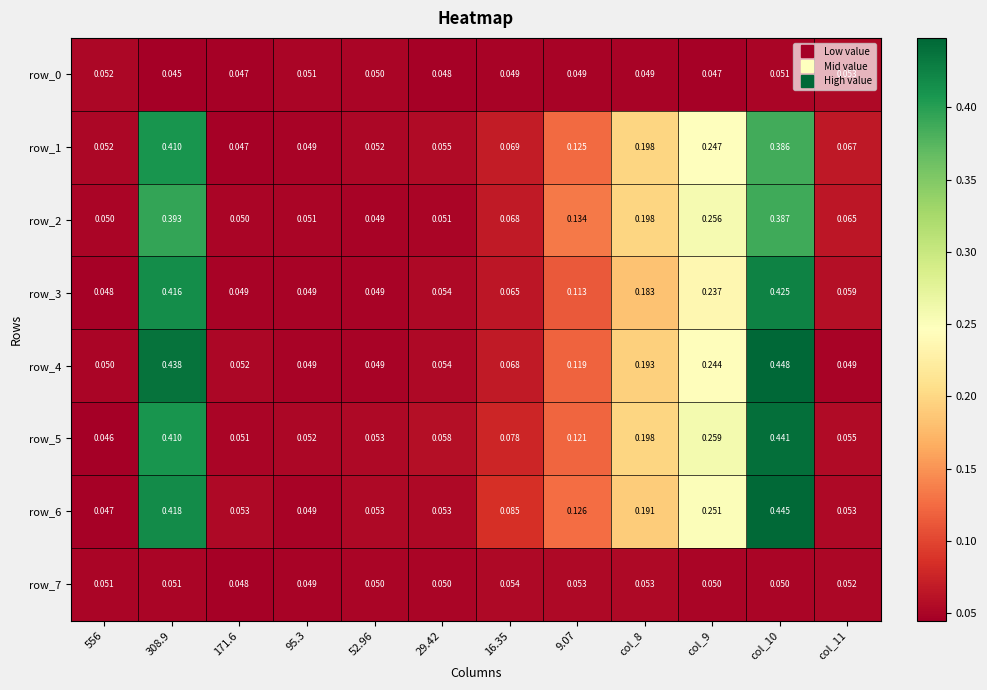

Count the number of data series in this chart.

8